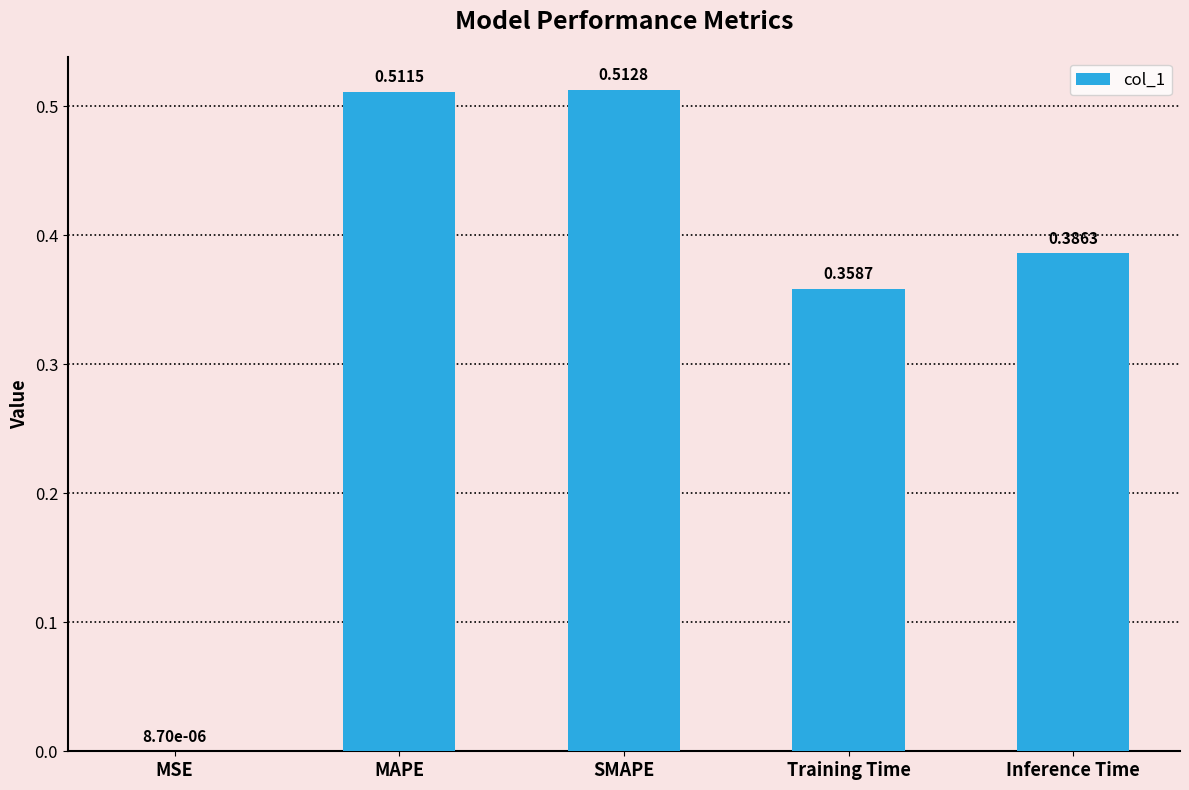

What is the sum of all values?

1.8